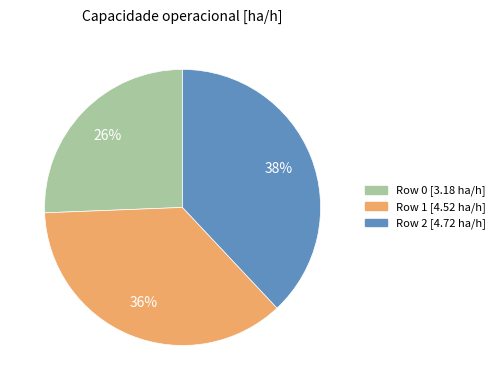

Is there a majority slice in this chart?

No